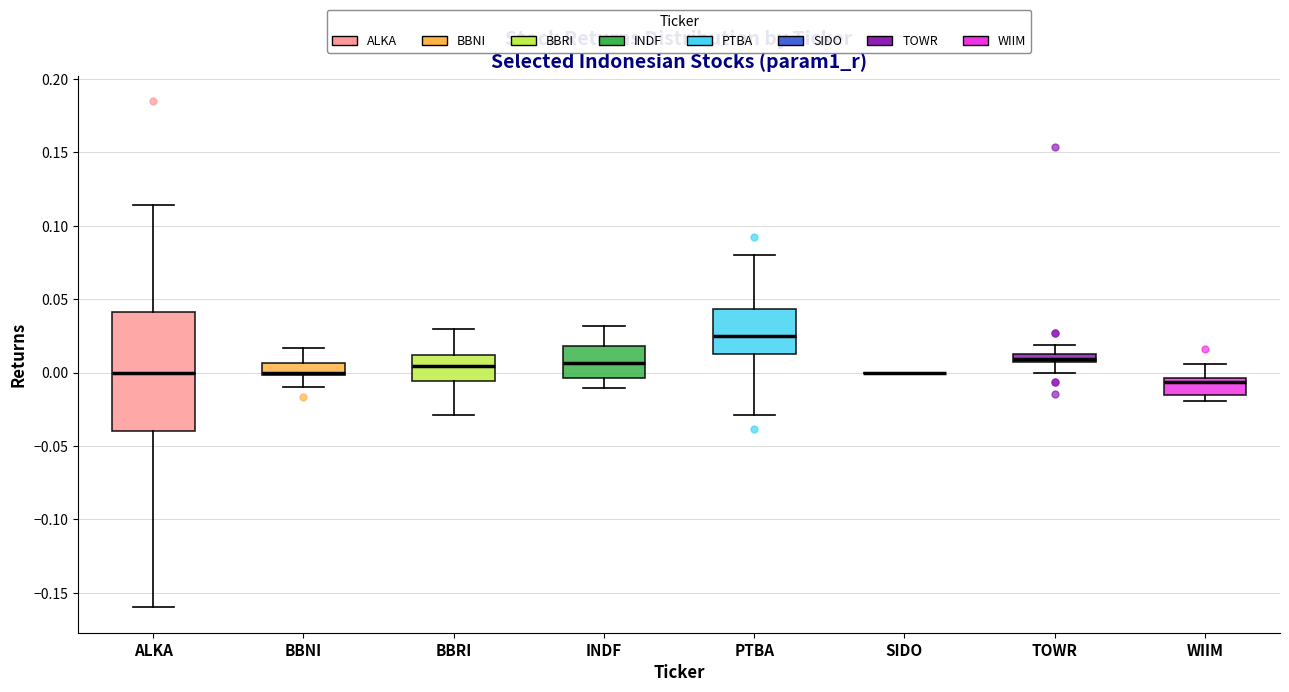

Which box is the tallest, from its lower edge to its upper edge?

ALKA